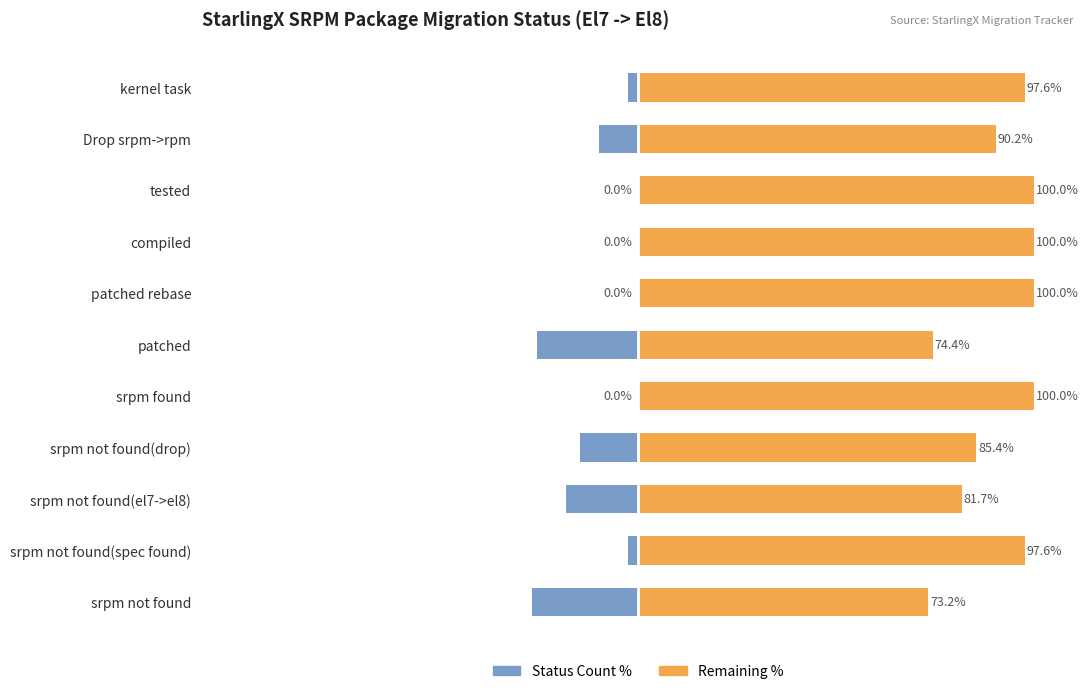

The value of Remaining % at Drop srpm->rpm is 127.6. True or false?

False